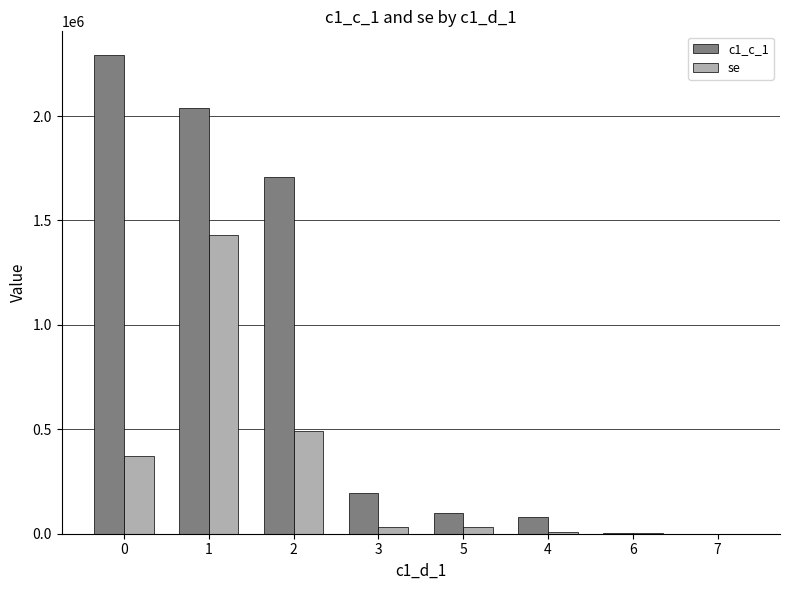

What is the difference between the se values at 3 and 6?

30547.0